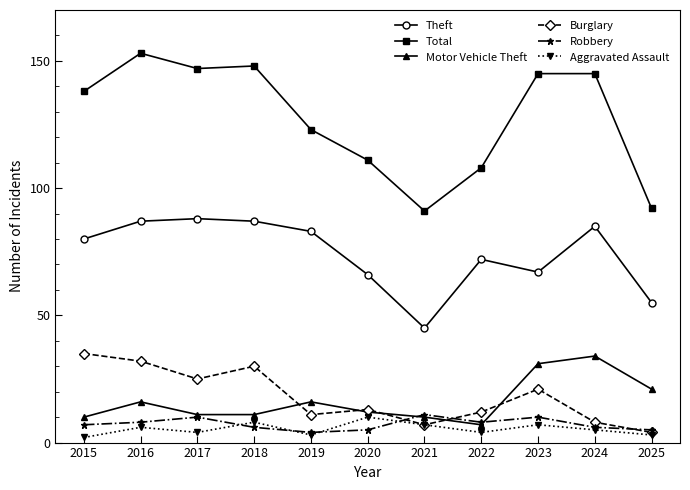

What is the greatest value displayed?

153